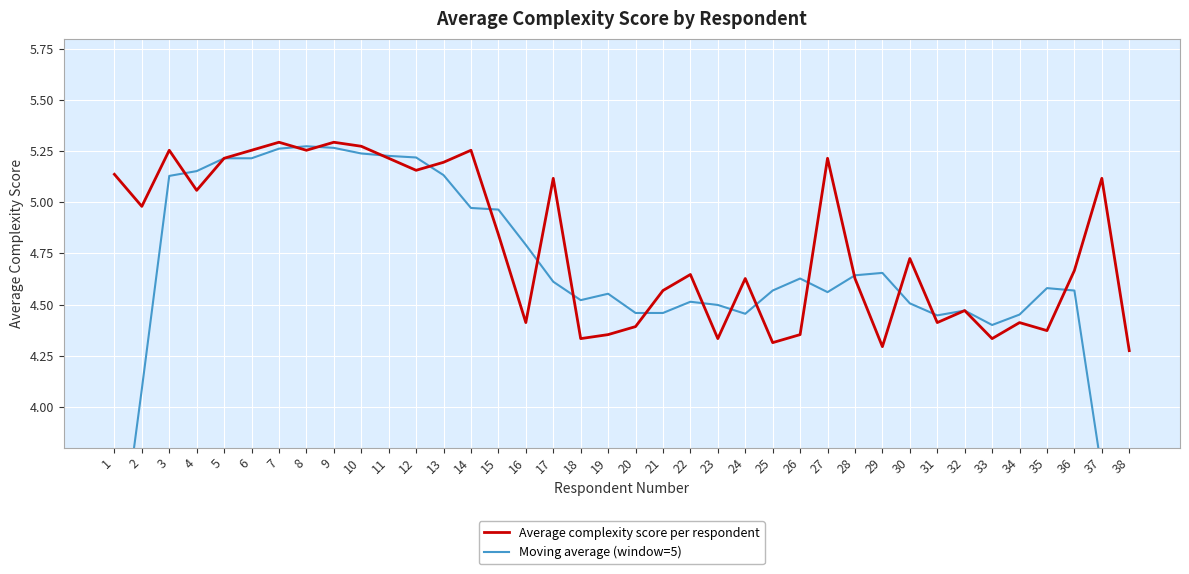

Reading right to left, transcribe all the data shown in this chart.

Average complexity score per respondent: 38=4.3	37=5.1	36=4.7	35=4.4	34=4.4	33=4.3	32=4.5	31=4.4	30=4.7	29=4.3	28=4.6	27=5.2	26=4.4	25=4.3	24=4.6	23=4.3	22=4.6	21=4.6	20=4.4	19=4.4	18=4.3	17=5.1	16=4.4	15=4.8	14=5.3	13=5.2	12=5.2	11=5.2	10=5.3	9=5.3	8=5.3	7=5.3	6=5.3	5=5.2	4=5.1	3=5.3	2=5.0	1=5.1
Moving average (window=5): 38=2.8	37=3.7	36=4.6	35=4.6	34=4.5	33=4.4	32=4.5	31=4.4	30=4.5	29=4.7	28=4.6	27=4.6	26=4.6	25=4.6	24=4.5	23=4.5	22=4.5	21=4.5	20=4.5	19=4.6	18=4.5	17=4.6	16=4.8	15=5.0	14=5.0	13=5.1	12=5.2	11=5.2	10=5.2	9=5.3	8=5.3	7=5.3	6=5.2	5=5.2	4=5.2	3=5.1	2=4.1	1=3.1